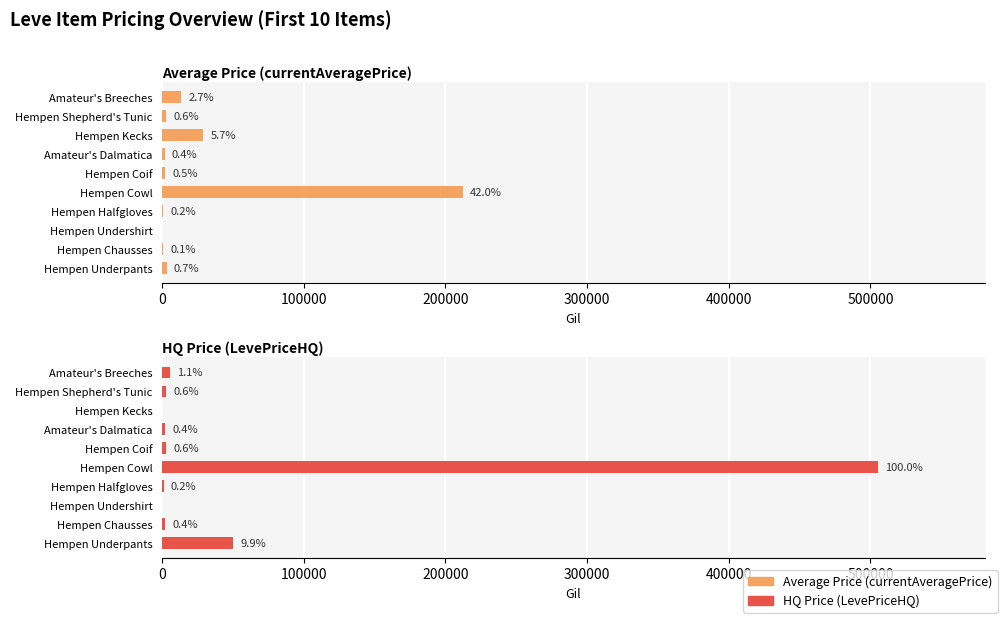

Reading left to right, extract all data points from this chart.

Average Price (currentAveragePrice): 3307.0	745.0	0.0	875.2	212074.2	2375.0	1916.7	29000.0	3000.0	13400.8
HQ Price (LevePriceHQ): 50000.0	2000.0	0.0	1000.0	505110.5	3000.0	2000.0	0.0	3000.0	5333.3